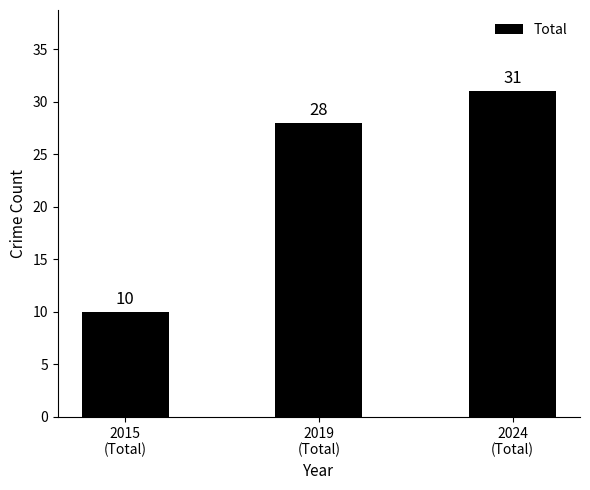

What is the difference between the values at 2019
(Total) and 2024
(Total)?

3